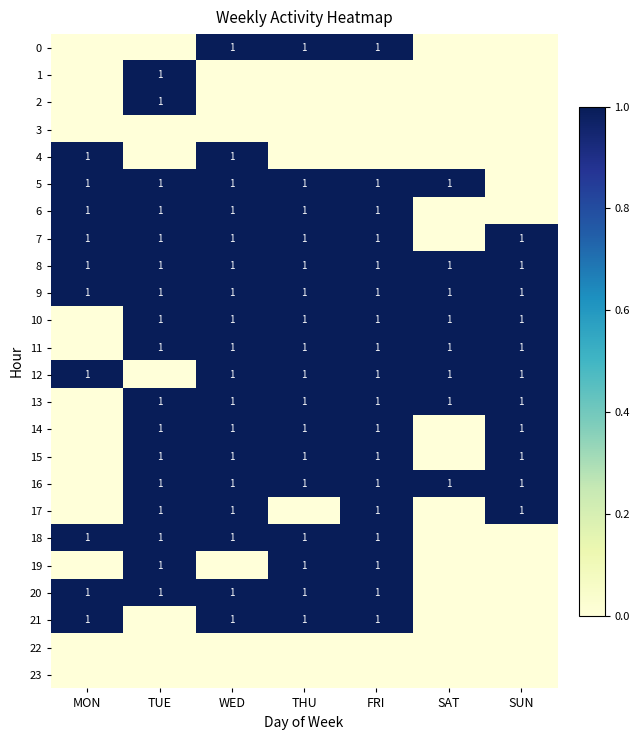

What is the sum of all 9 values?

7